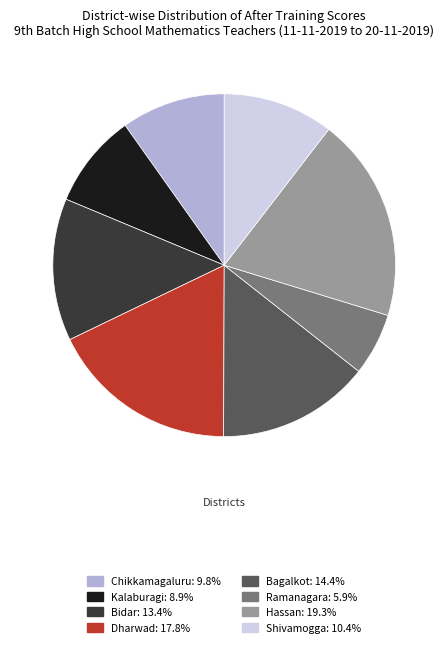

Does any single category account for the majority?

No